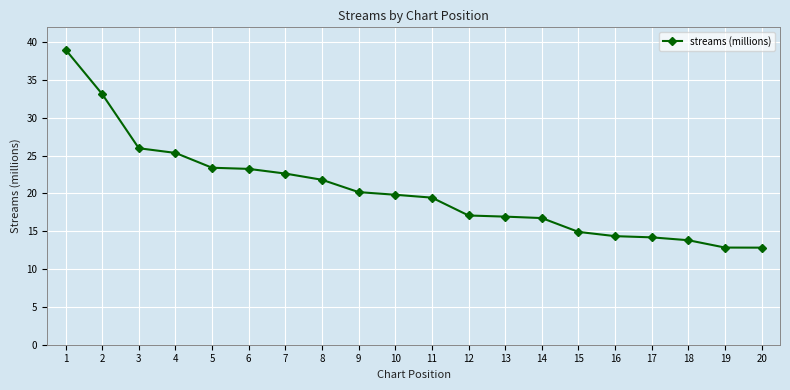

What is the difference between the values at 10 and 7?

2.8